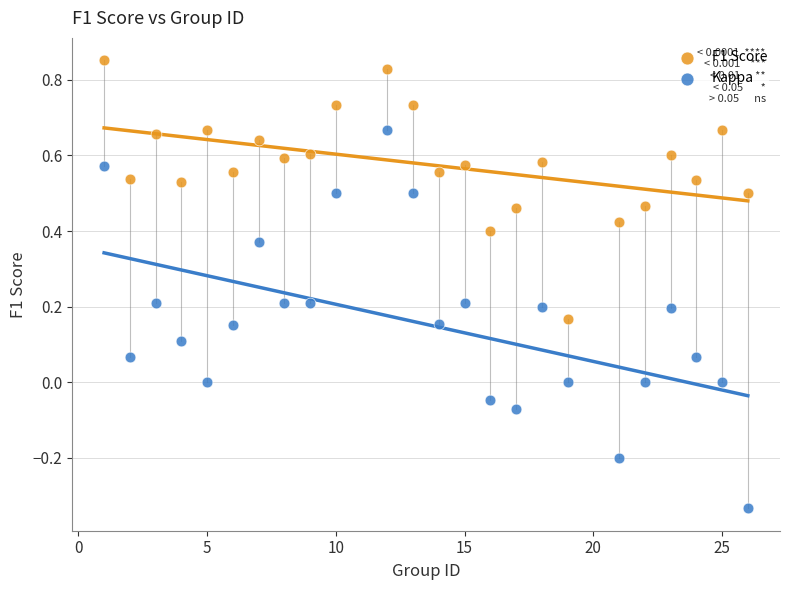

Which series reaches the maximum Y coordinate?

F1 Score